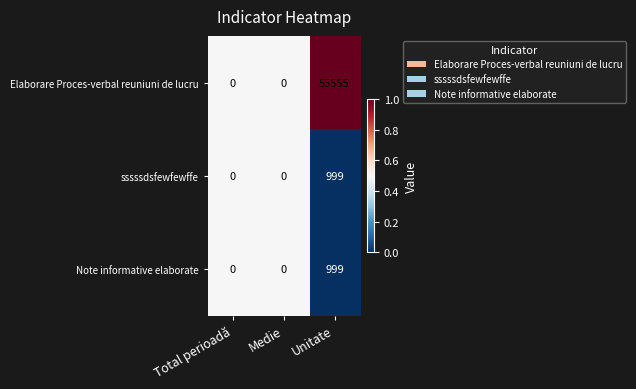

Is the value of Note informative elaborate at Unitate greater than the value of Elaborare Proces-verbal reuniuni de lucru at Medie?

Yes